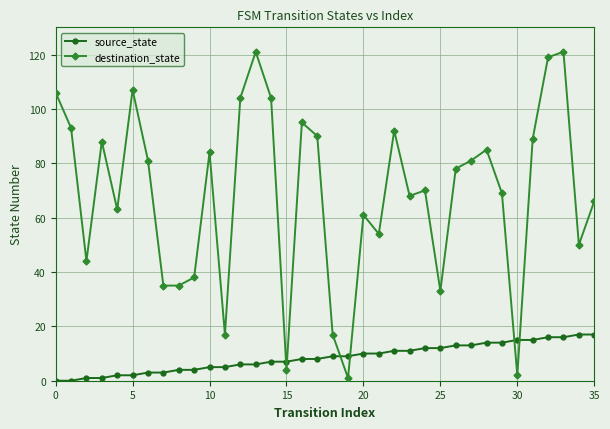

True or false: source_state and destination_state cross at least once.

True